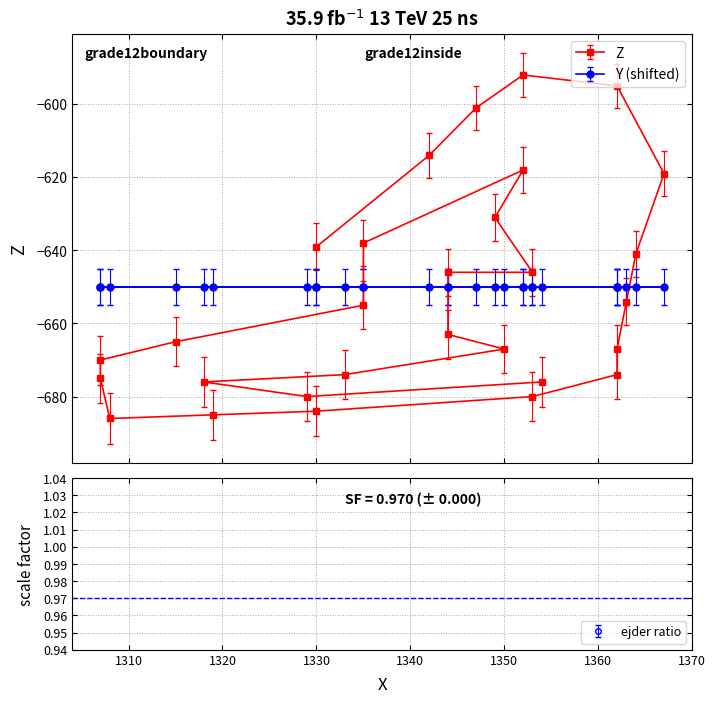

What is the label of the 10th point from the right?

1352